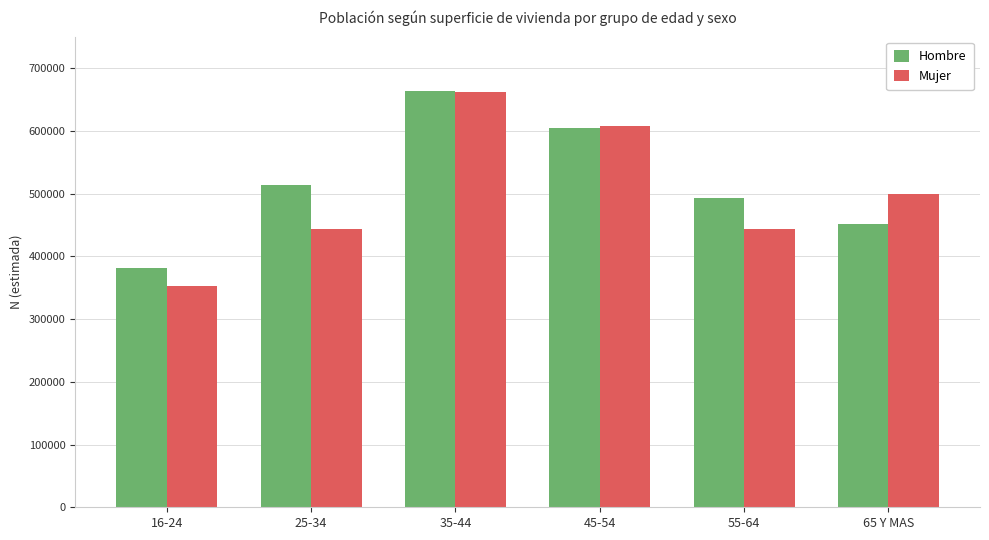

What is the sum of all Mujer values?

3007530